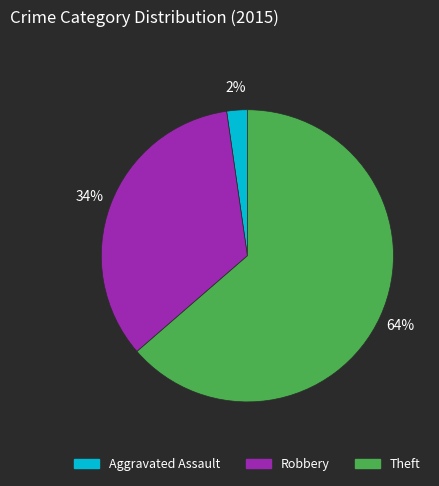

To the nearest percent, what percentage of the pie is Robbery?

34%